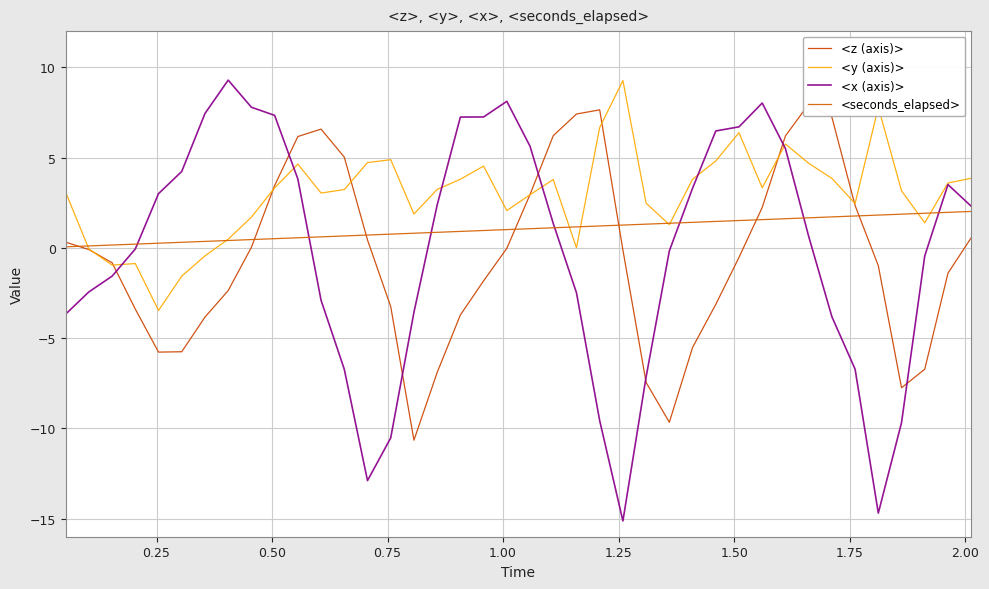

What are all the series names shown in the legend?

<z (axis)>, <y (axis)>, <x (axis)>, <seconds_elapsed>